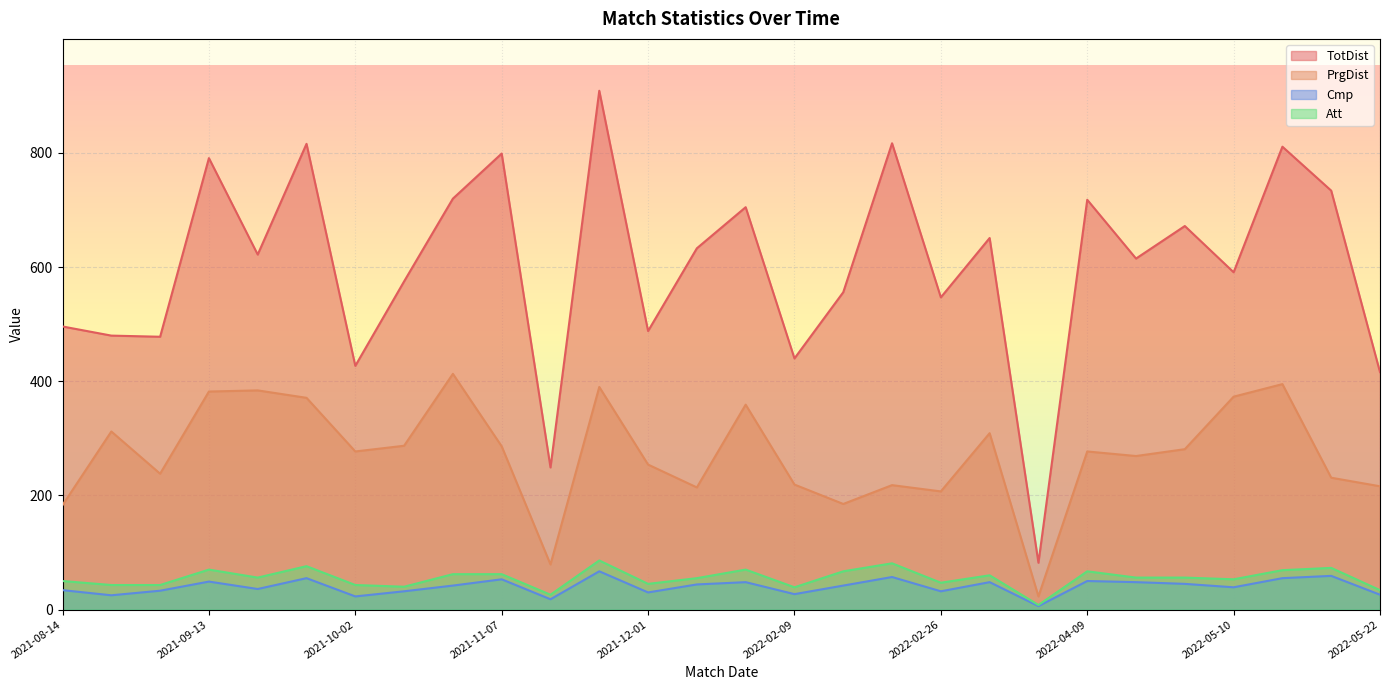

Reading left to right, extract all data points from this chart.

TotDist: 496	480	478	791	622	816	427	575	720	799	249	909	488	633	705	440	556	817	547	651	82	718	615	672	591	811	734	416
PrgDist: 183	312	238	382	384	371	277	287	413	286	79	390	254	214	359	219	185	218	207	309	23	277	269	281	373	395	231	216
Cmp: 34	25	33	49	36	55	23	32	42	53	18	67	30	44	48	27	42	57	32	48	6	50	48	45	39	55	59	26
Att: 50	43	43	70	56	76	43	40	62	62	26	86	45	55	70	39	67	81	47	60	8	67	56	56	53	69	73	34